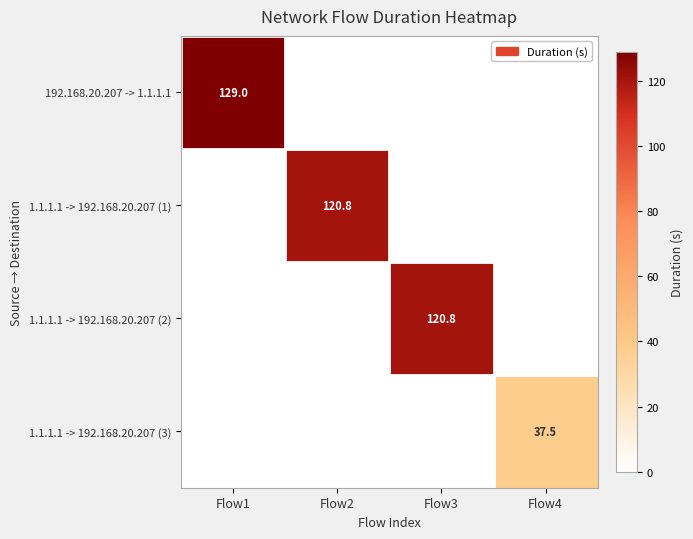

At how many categories does at least one series exceed 115?

3